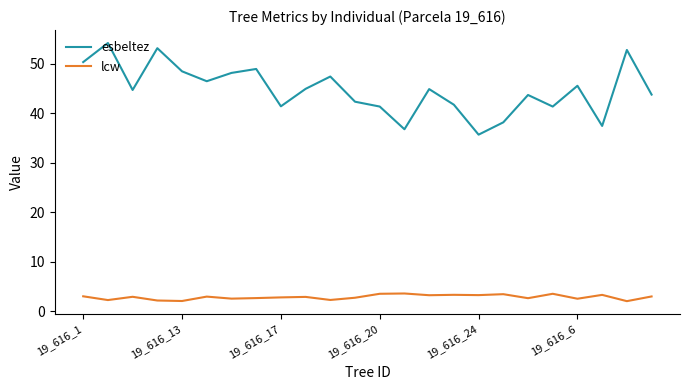

Which series has the largest range (max minus min)?

esbeltez